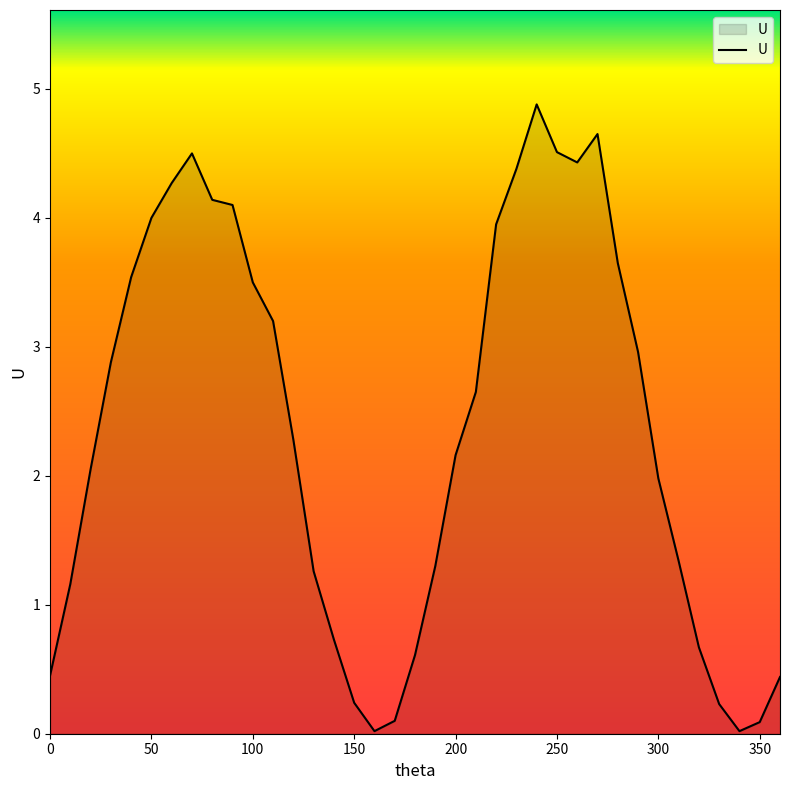

What is the difference between the maximum and minimum values?

4.9